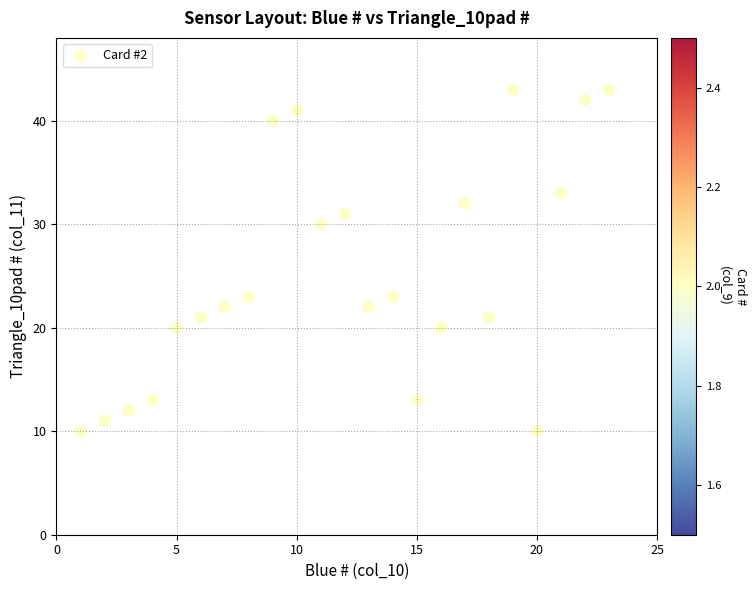

What is the range of X values (max minus min)?

22